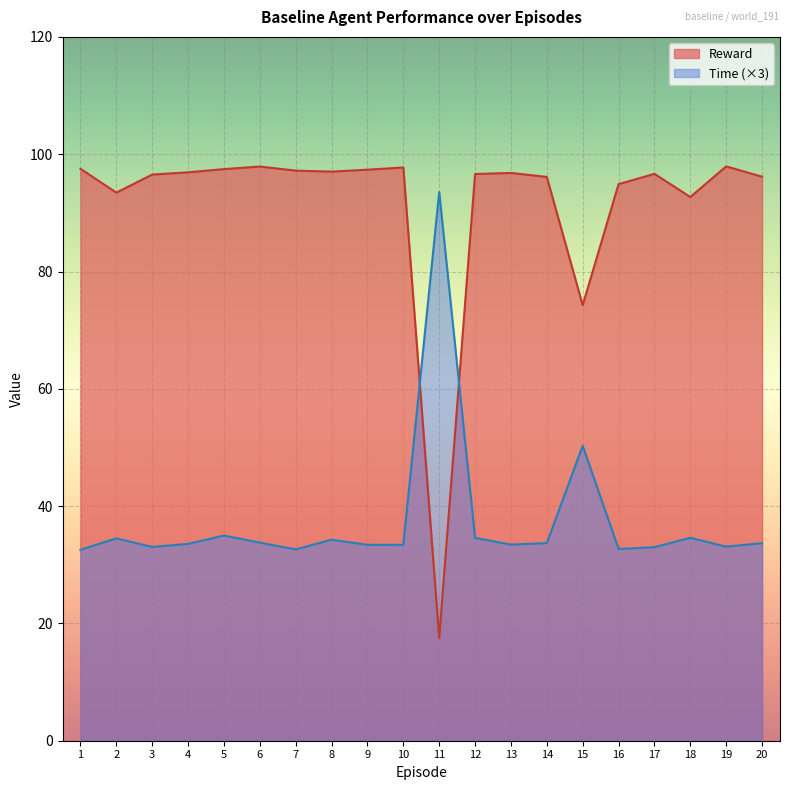

Which series has the widest spread of values?

Reward